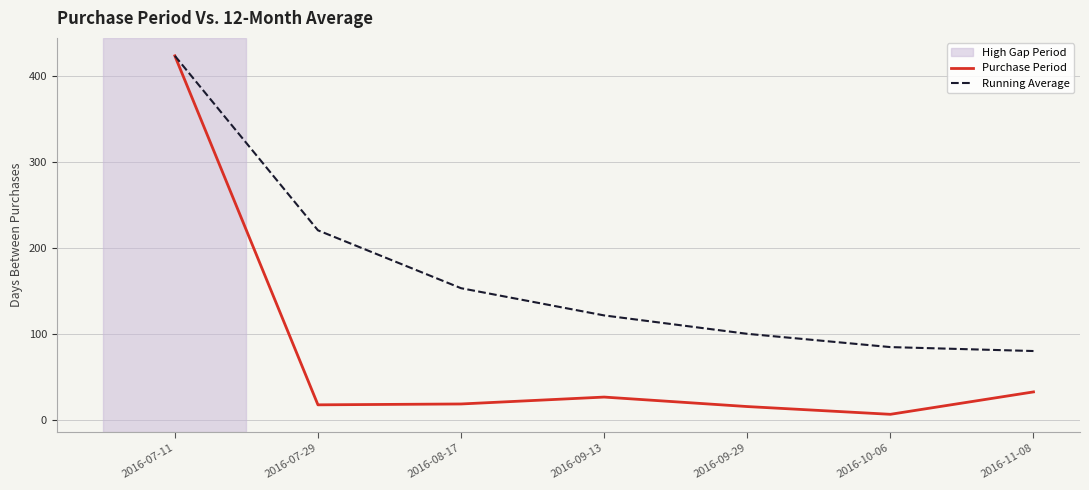

What is the greatest value displayed?

423.0